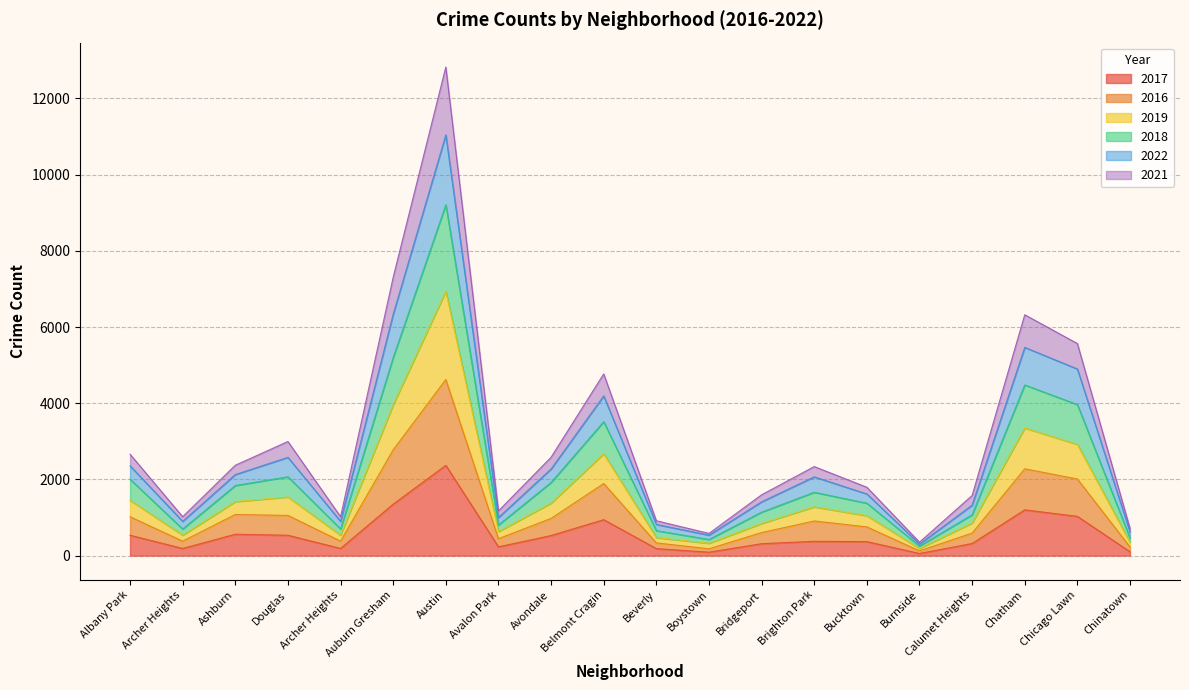

At which category is the sum across all series the highest?

Austin